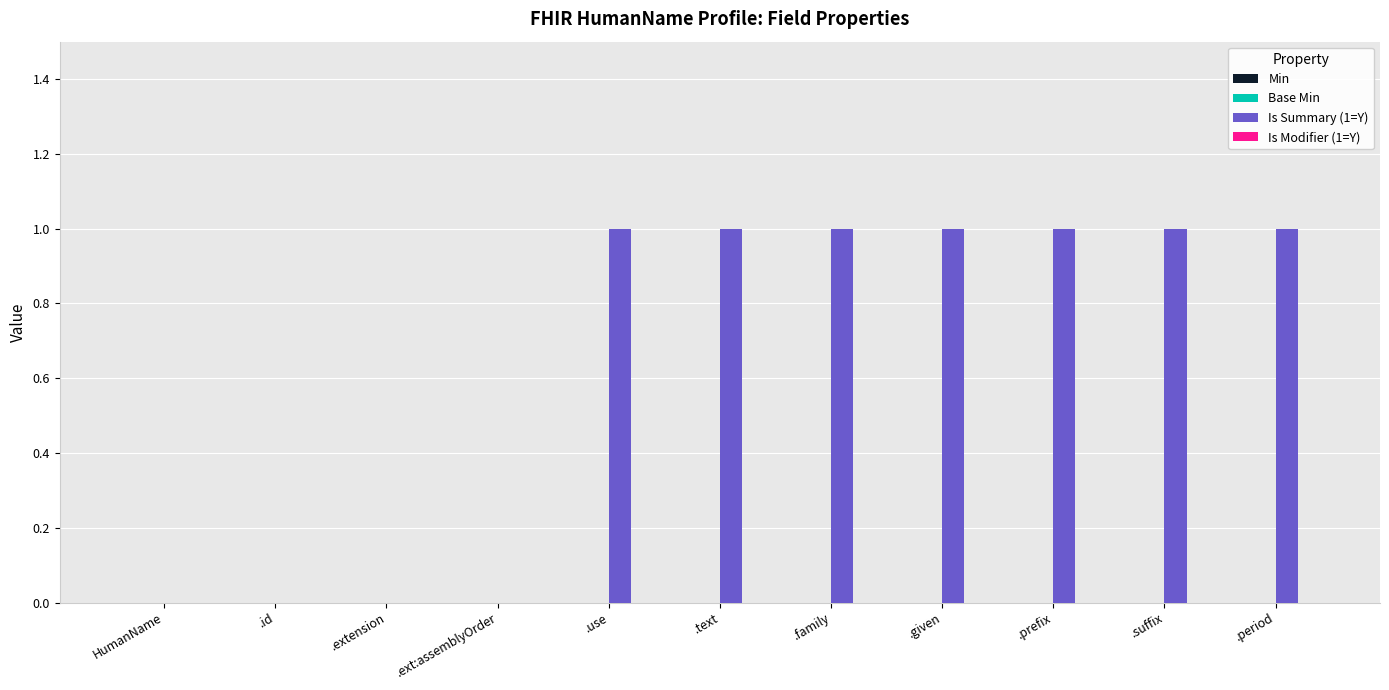

Which has a higher value, .id or .given?

.given